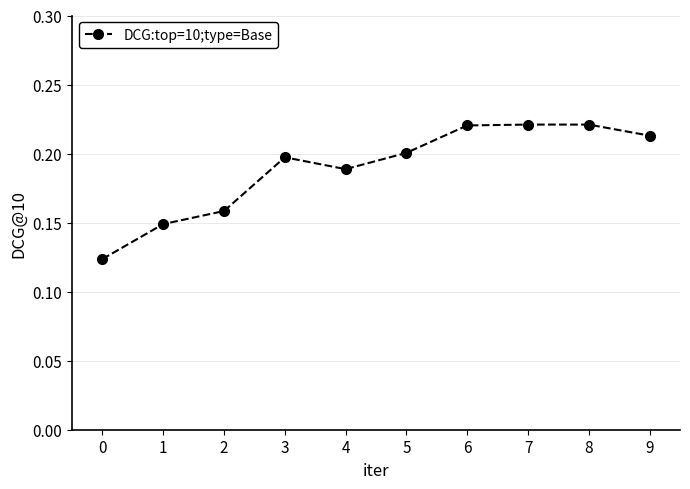

The chart shows a value of 0.1 at 7. True or false?

False